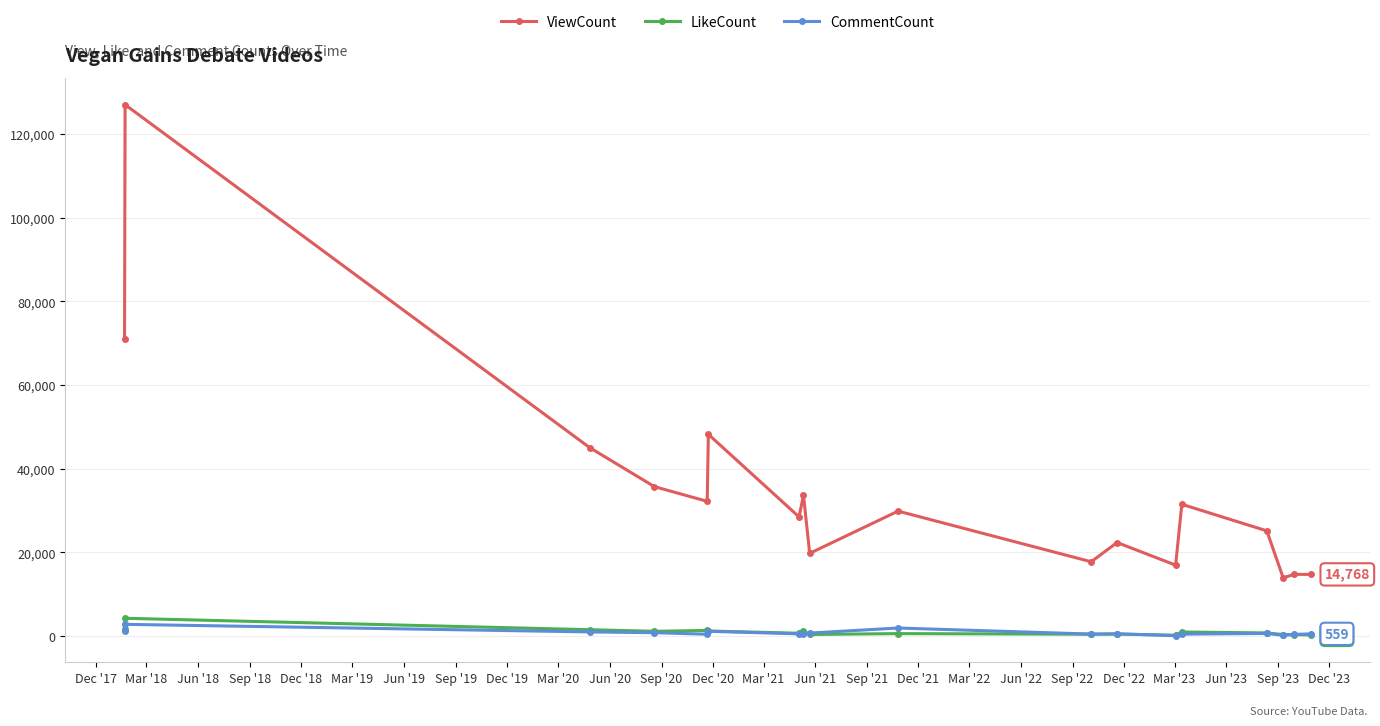

What is the average value of the LikeCount series?

1022